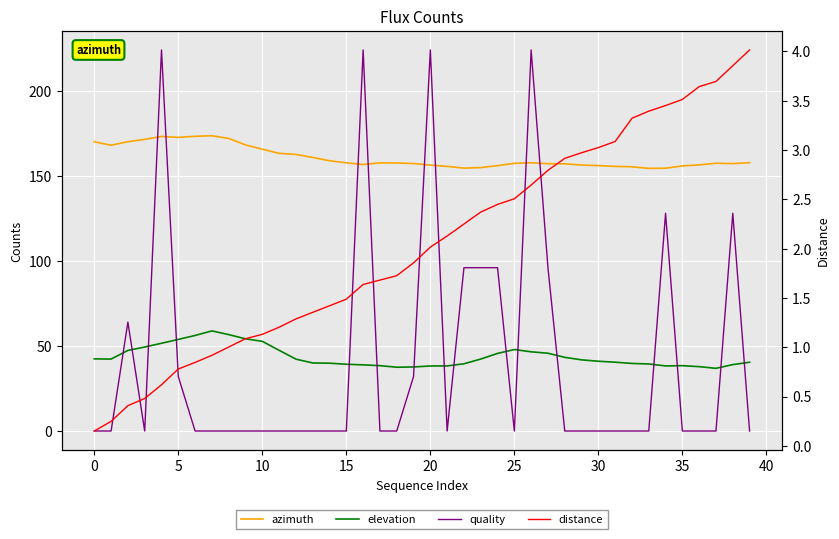

How many data points in elevation are less than 41?

19